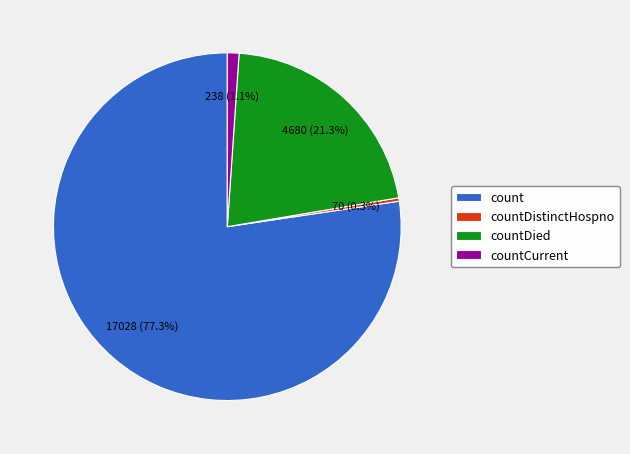

How many segments does this pie chart have?

4